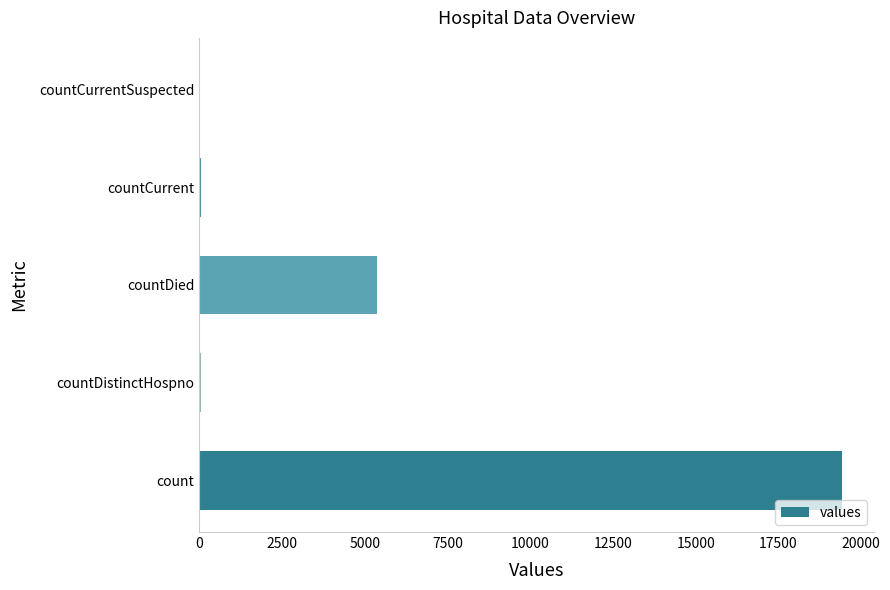

Count the number of categories in the chart.

5